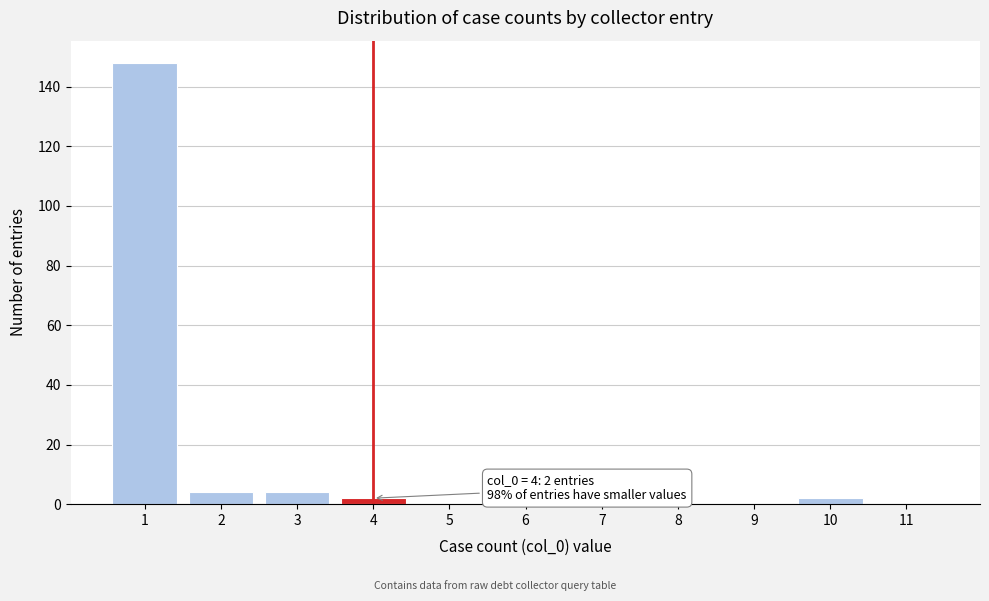

Reading right to left, what are all the values shown in this chart?

11=0	10=2	9=0	8=0	7=0	6=0	5=0	4=2	3=4	2=4	1=148